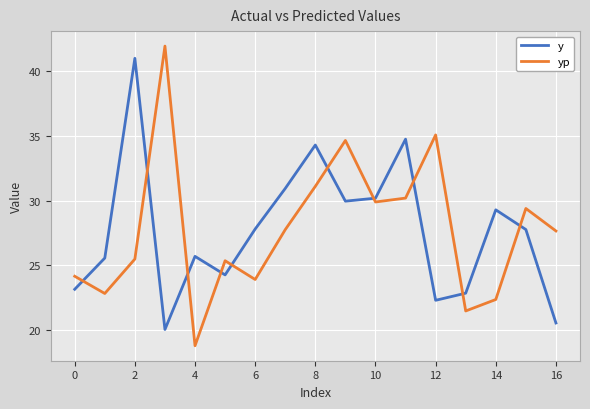

What is the difference between the maximum and minimum values in the yp series?

23.1